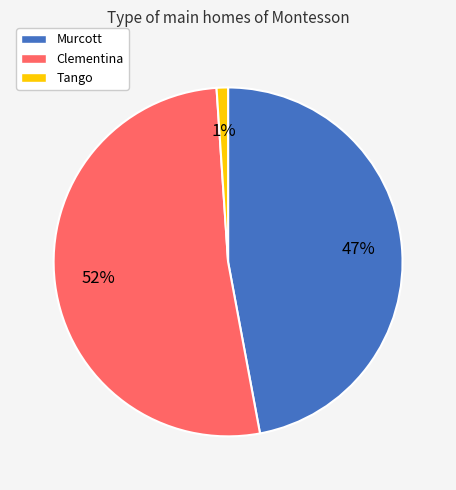

True or false: Murcott accounts for 47% of the total.

True